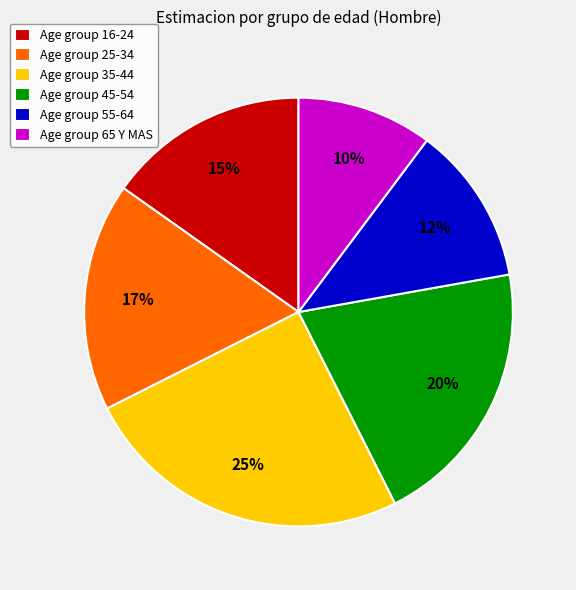

What percentage is the Age group 25-34 slice, to the nearest percent?

17%